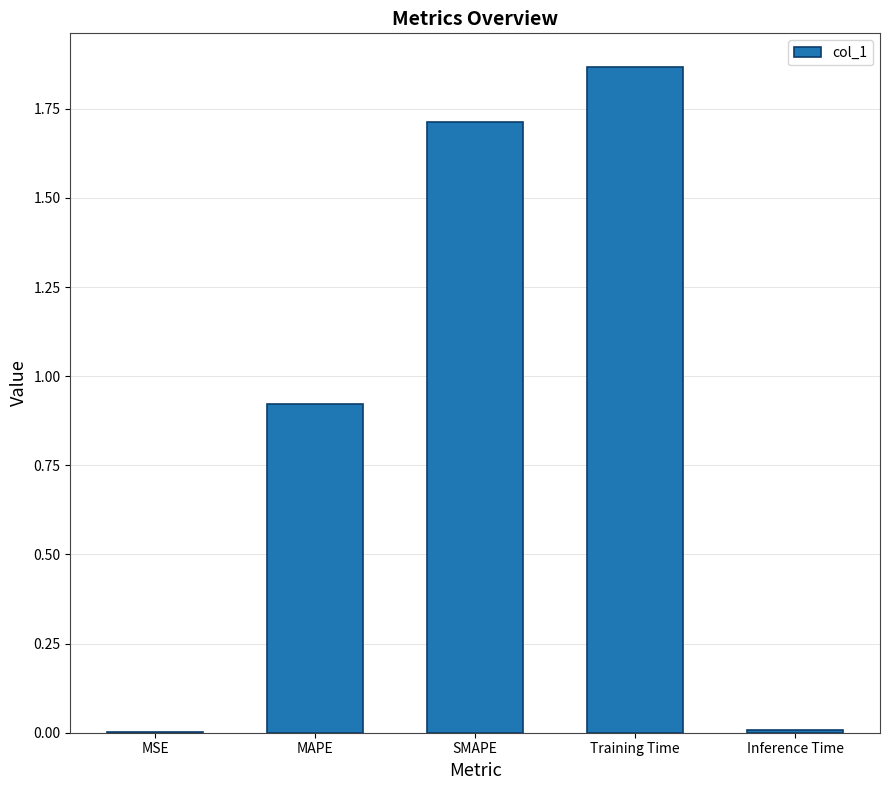

What is the change in value from MAPE to SMAPE?

+0.8